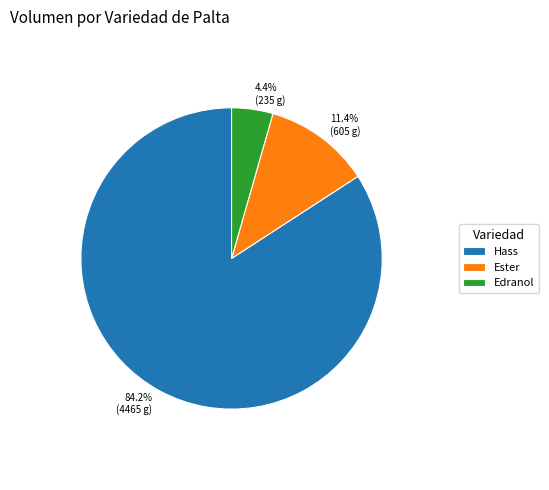

What is the smallest slice in the pie chart?

Edranol